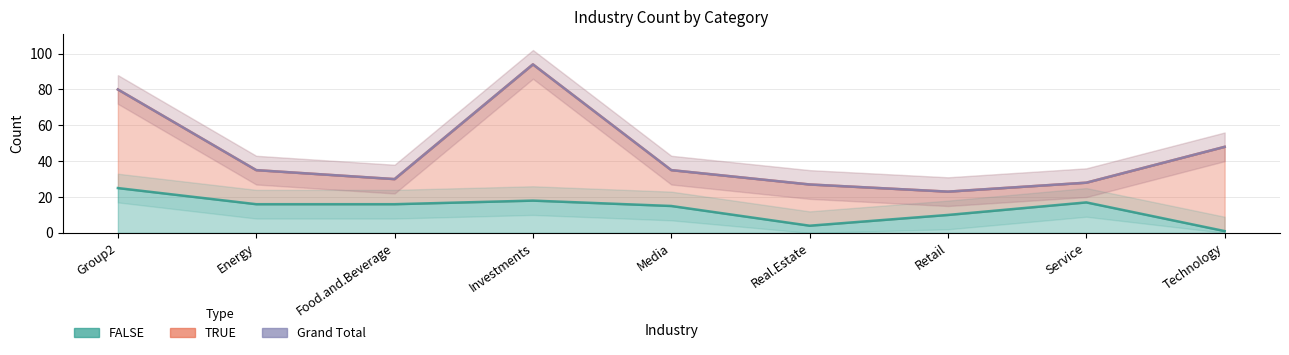

What is the label of the 2nd point from the left?

Energy